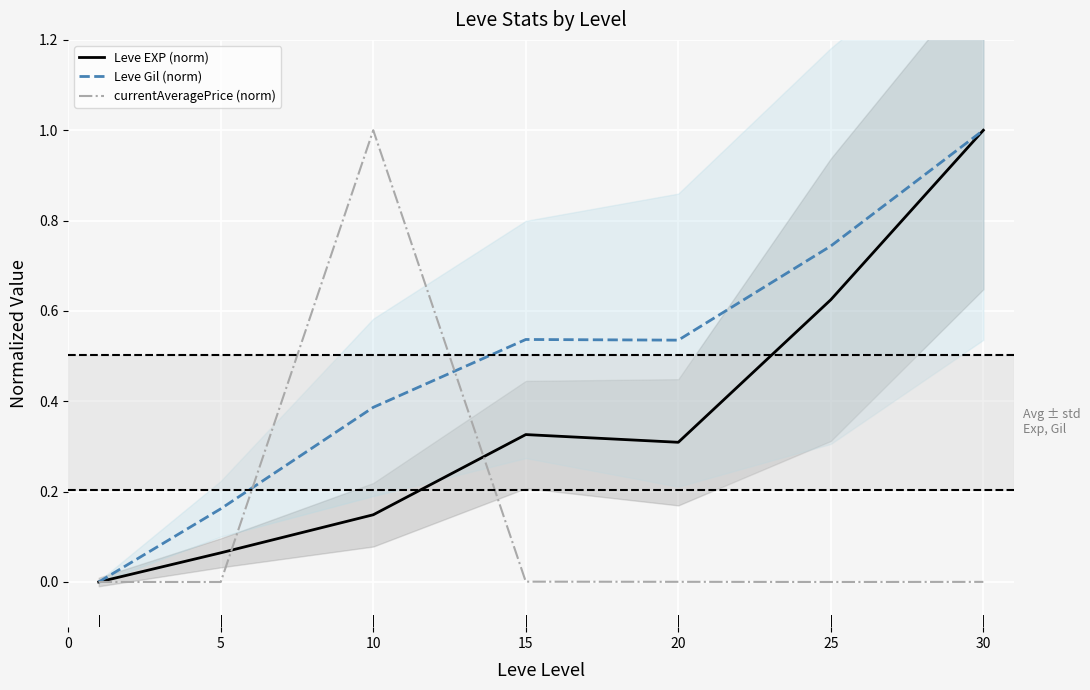

Which series has the widest spread of values?

Leve EXP (norm)